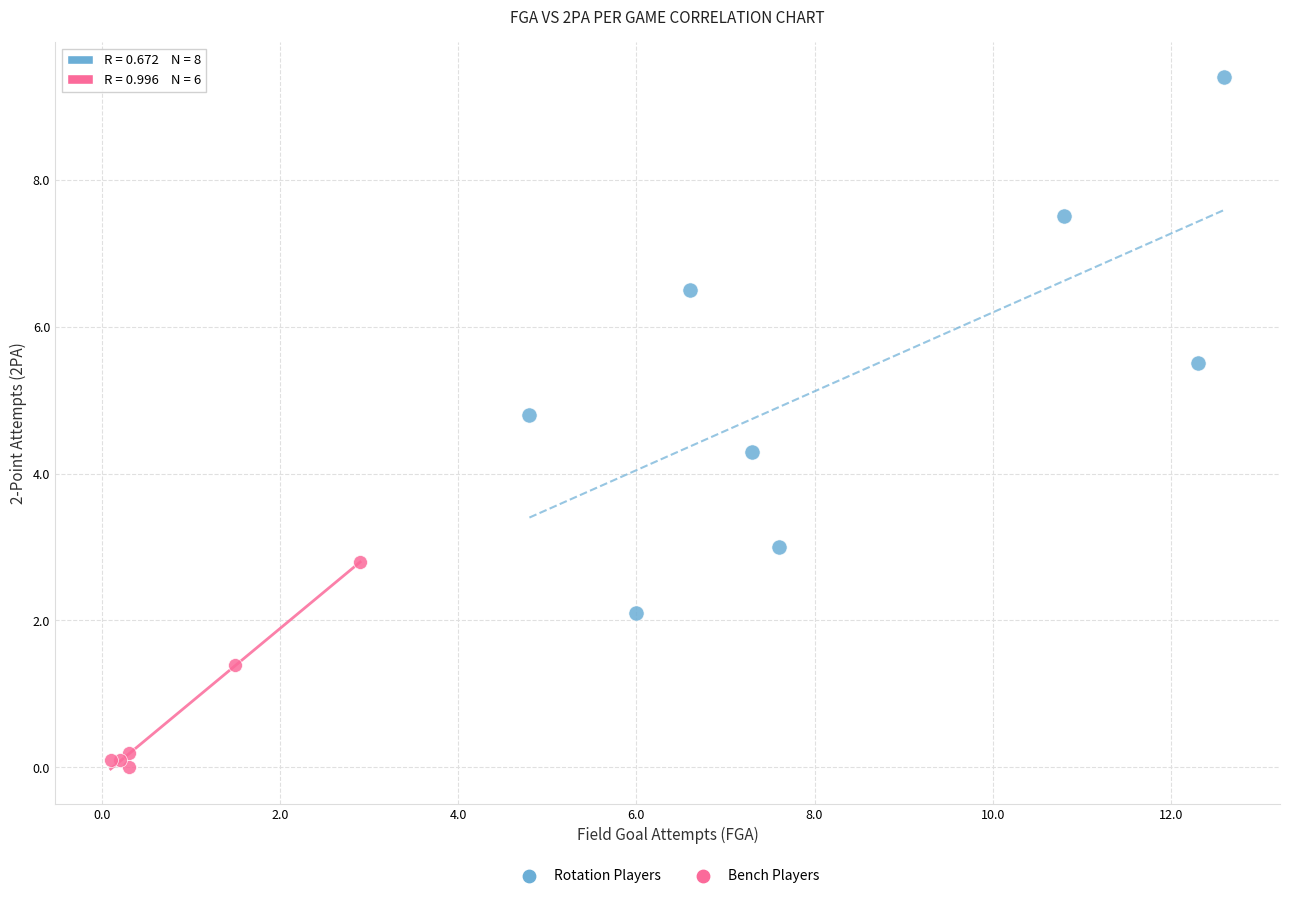

Which series contains the lowest Y value?

Bench Players